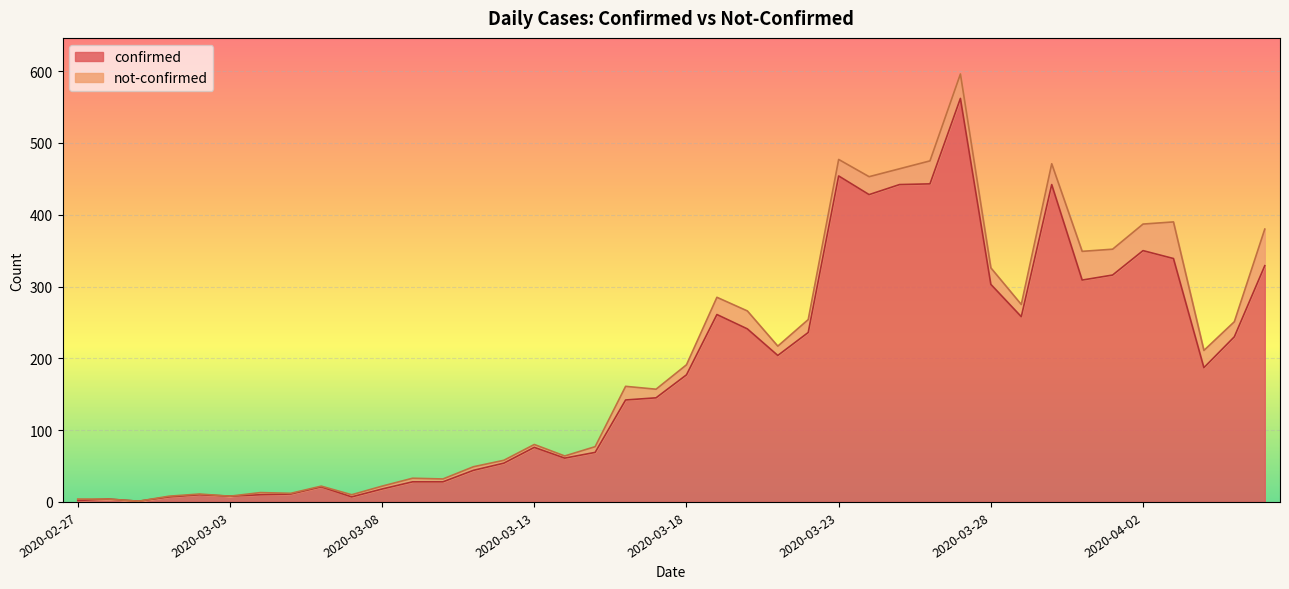

What is the highest value of the confirmed series?

562